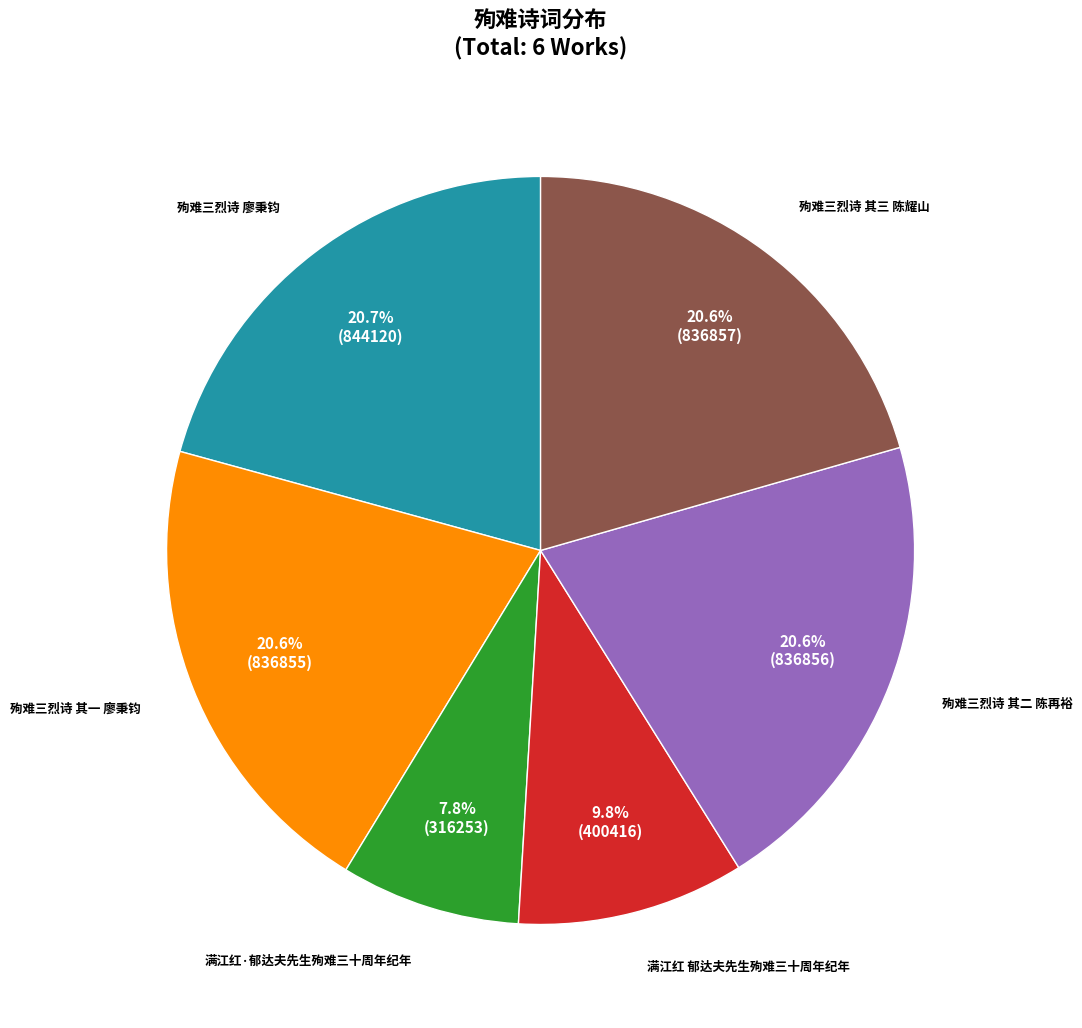

To the nearest percent, what is the difference between the largest and smallest slice percentages?

13%